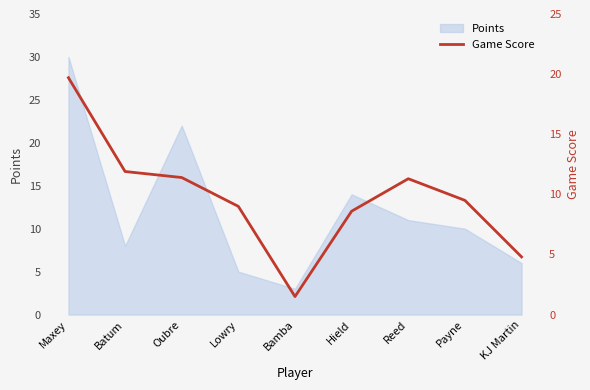

Is it true that the value at Payne is 17.1?

False